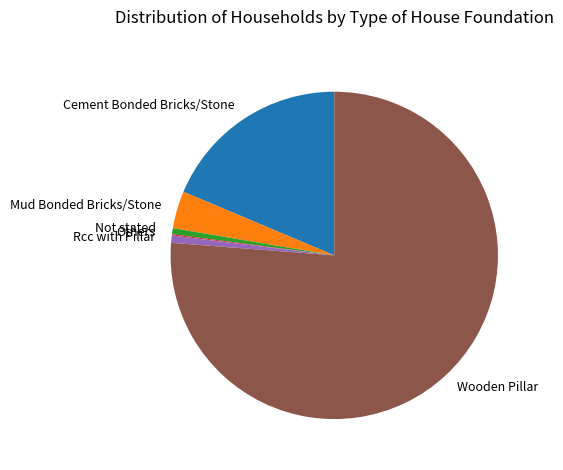

True or false: Wooden Pillar accounts for 82% of the total.

False